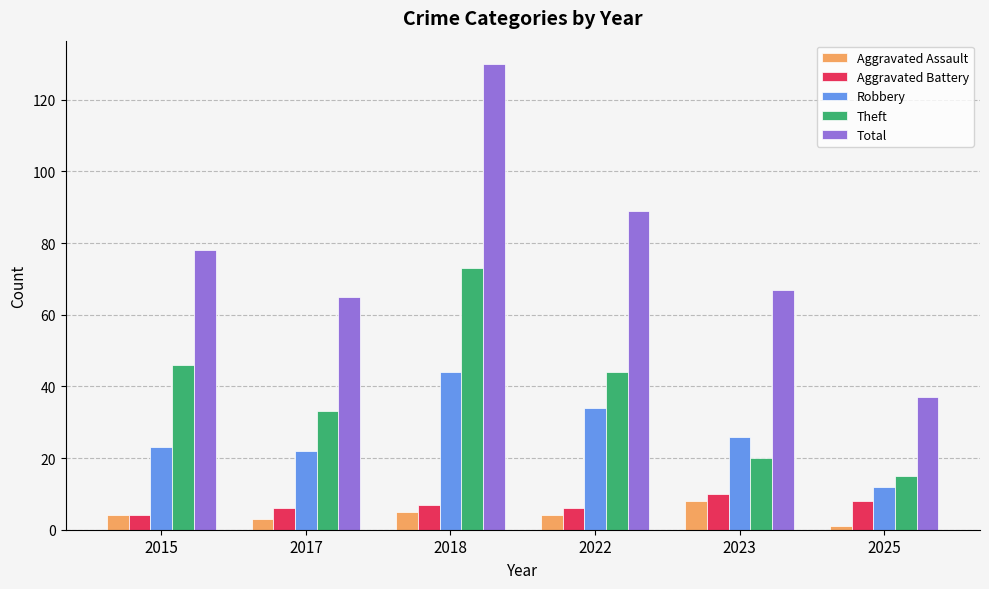

True or false: Robbery has a value of 44 at 2018.

True